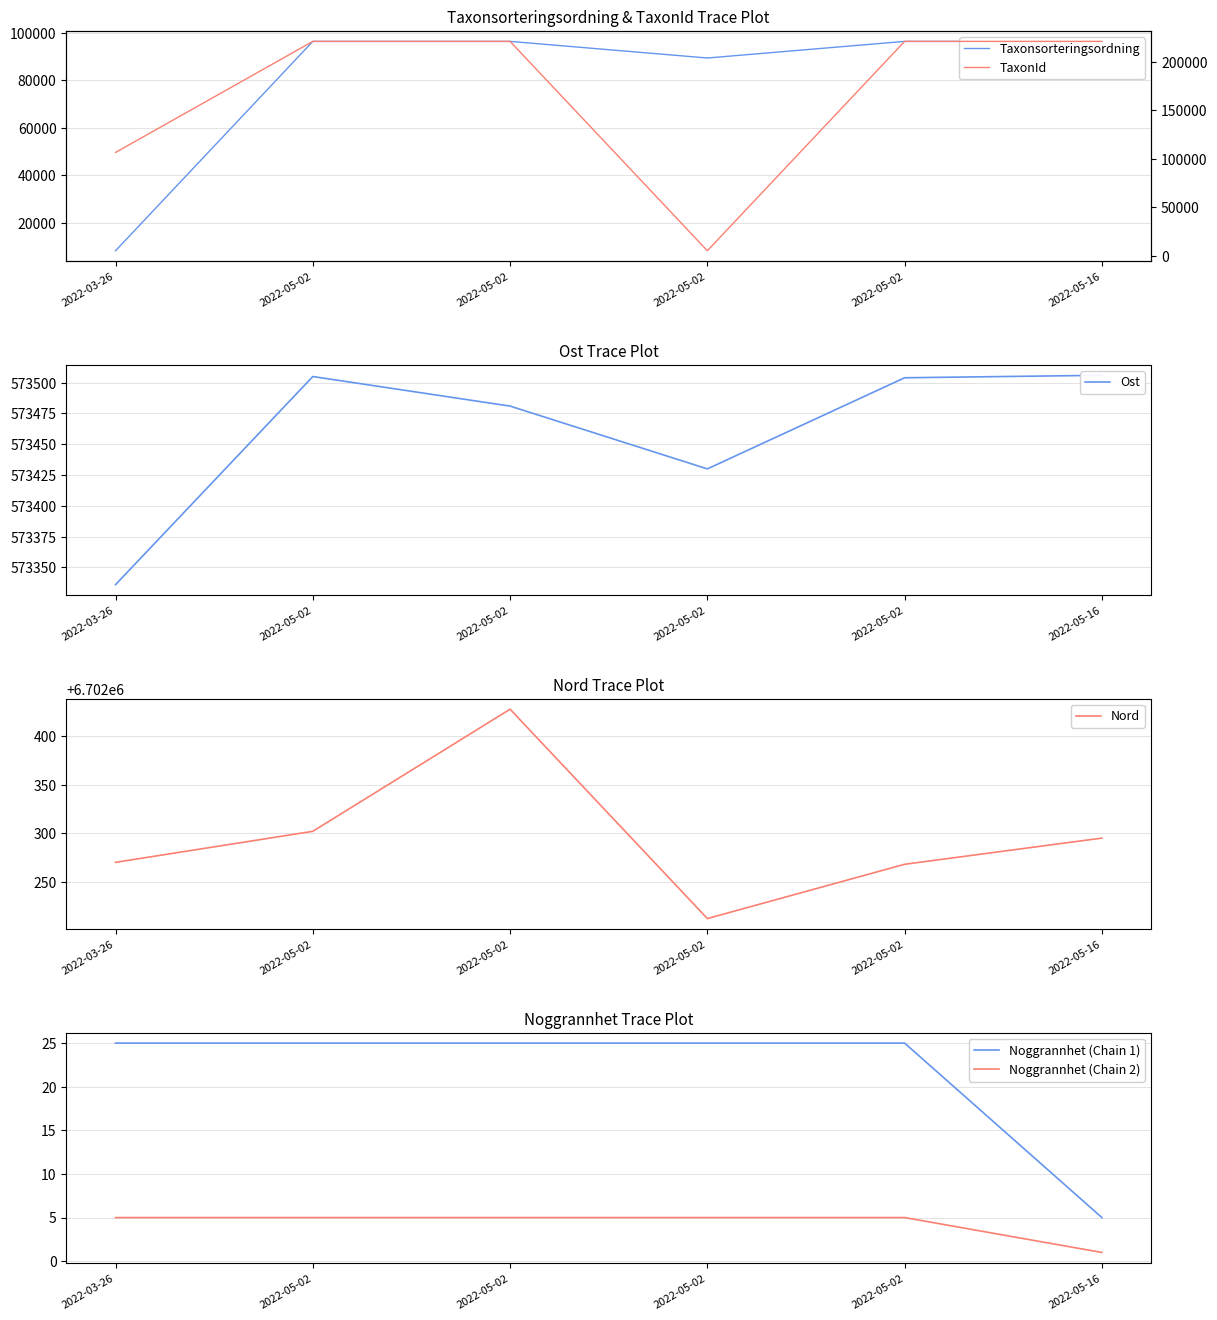

Which series has the largest total across all categories?

Nord